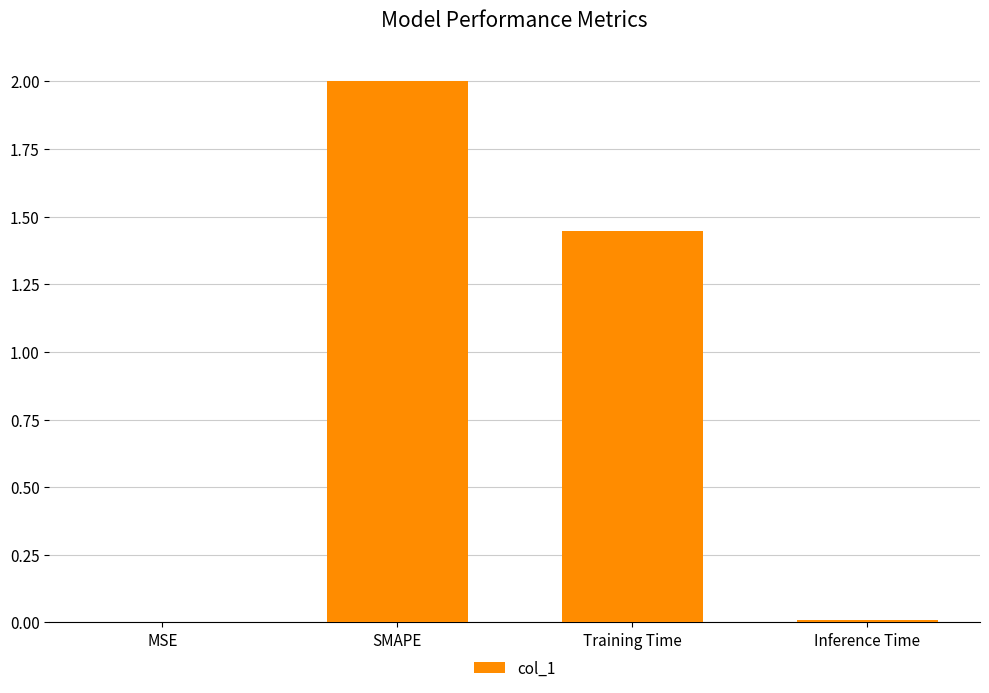

At which label is the value closest to 1?

Training Time